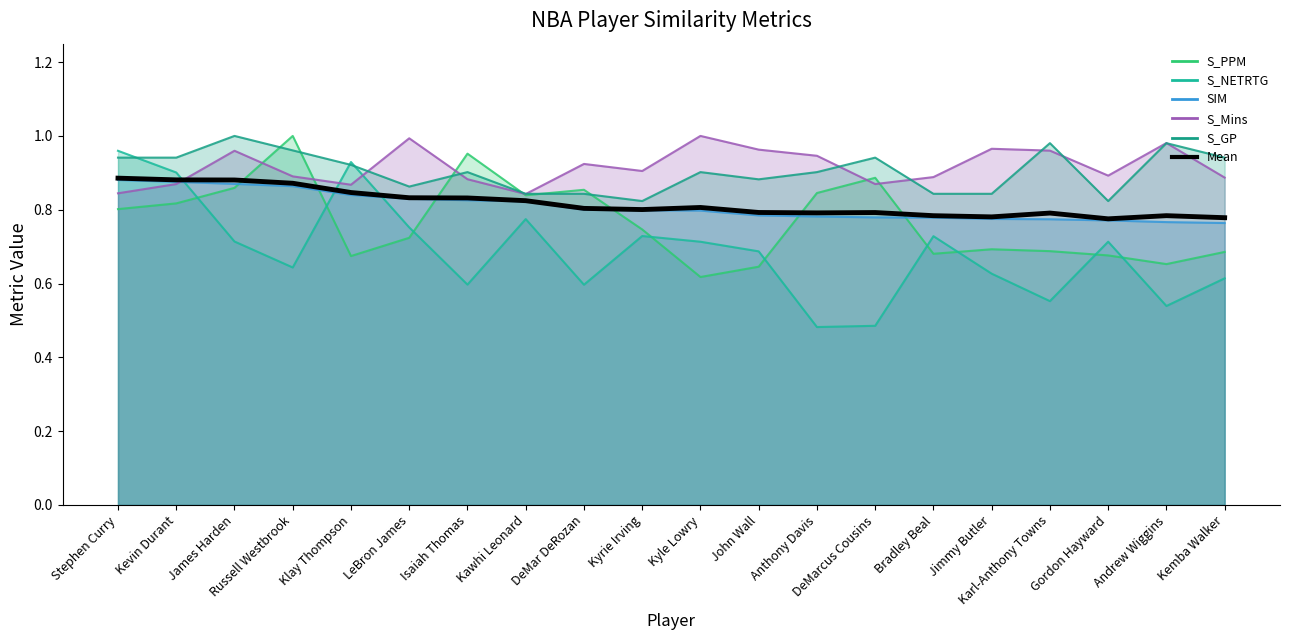

Does the chart display data point markers on the line(s)?

No